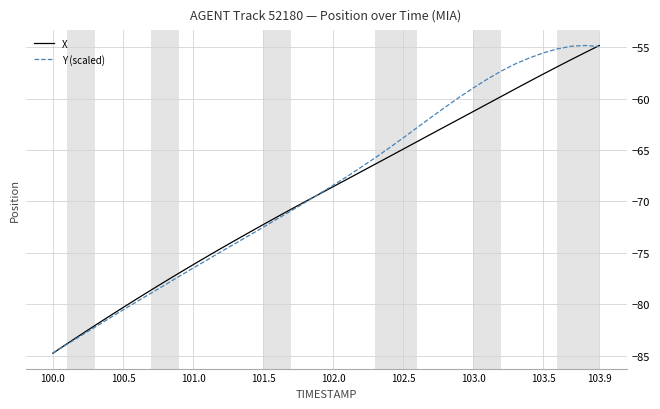

What is the highest value of the X series?

-54.8